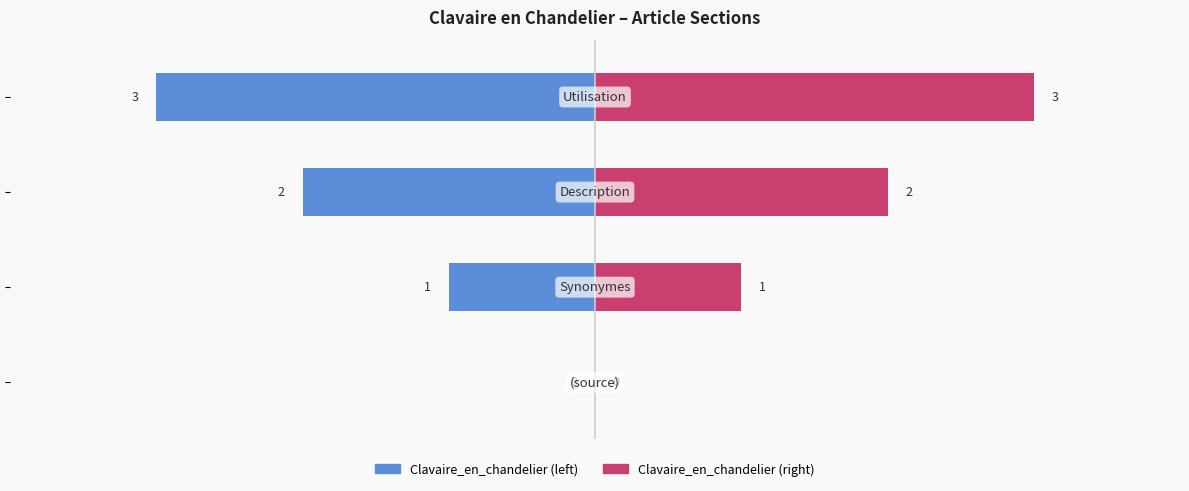

Is it true that Clavaire_en_chandelier (right) equals 1 at 3?

False